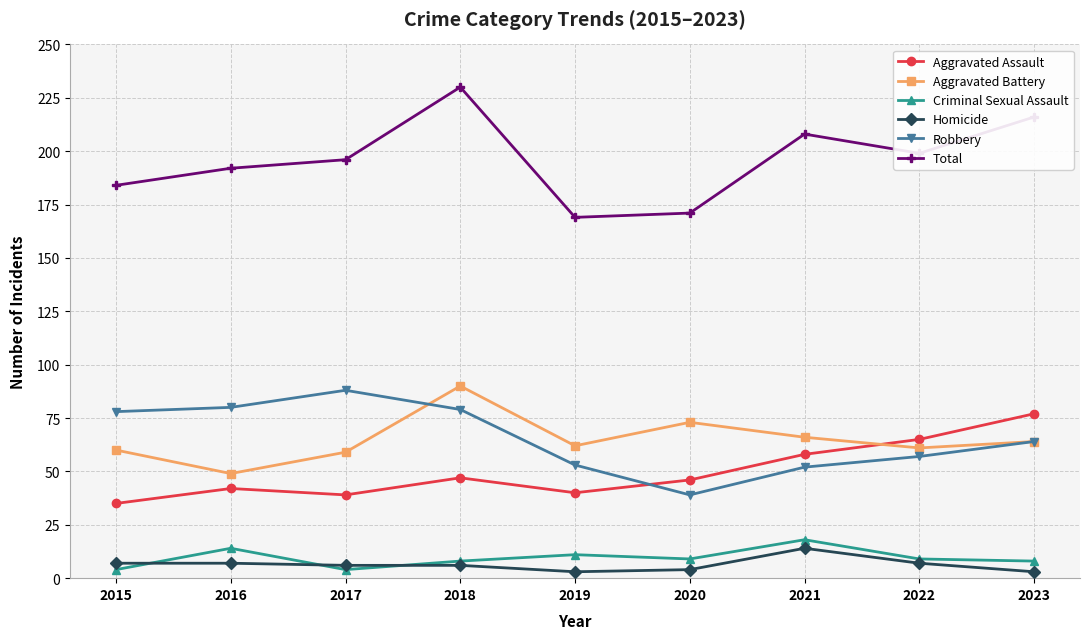

The Total series shows 169 at 2019. True or false?

True